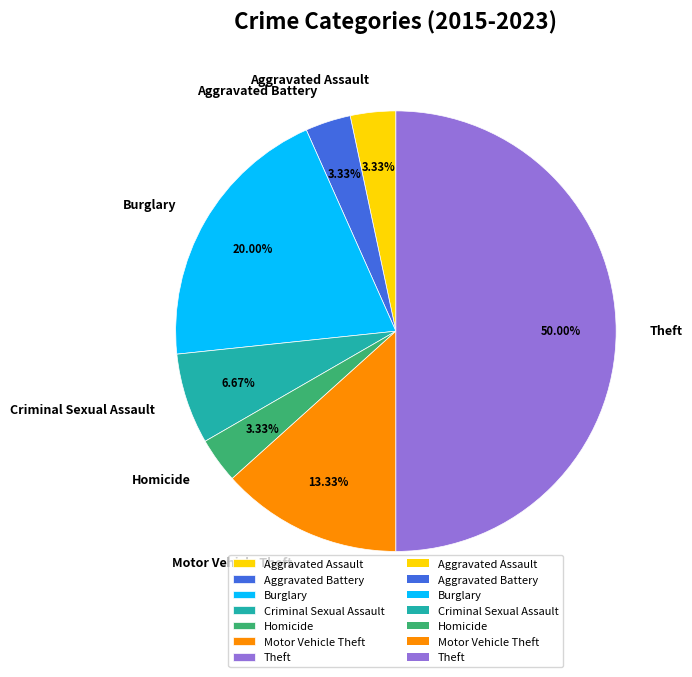

Does Motor Vehicle Theft account for over 50% of the chart?

No